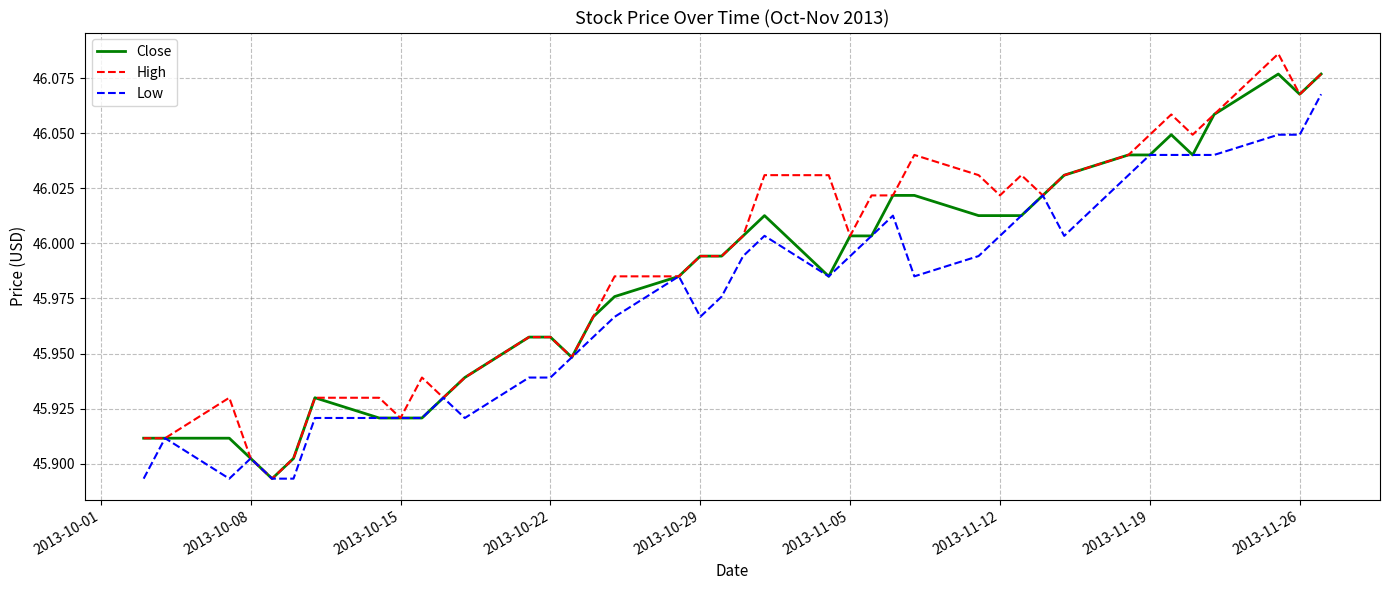

What are all the series names shown in the legend?

Close, High, Low